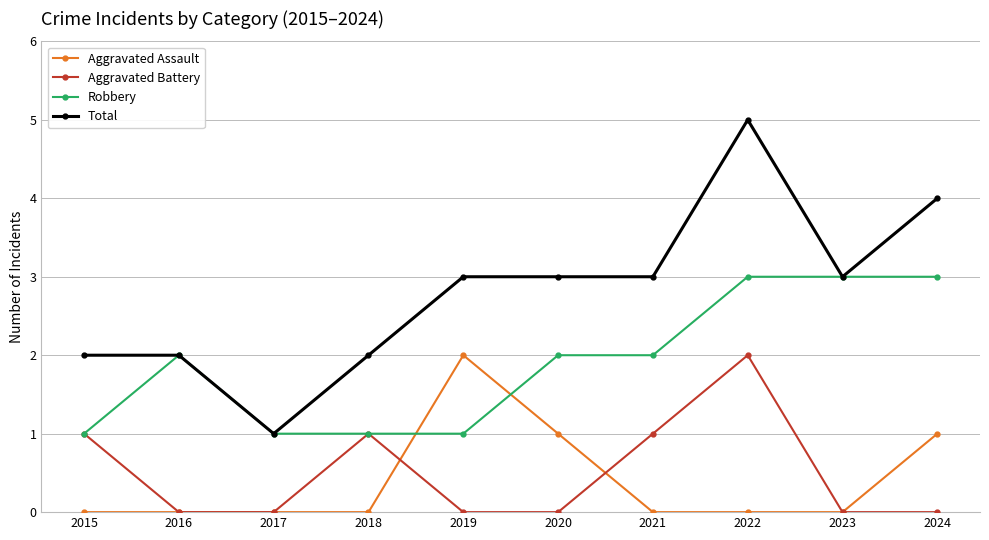

True or false: Total and Aggravated Battery cross at least once.

False